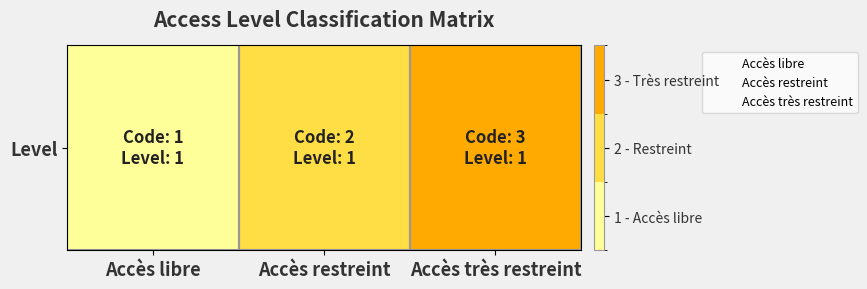

Reading left to right, list all the values displayed in this chart.

Accès libre=1	Accès restreint=2	Accès très restreint=3